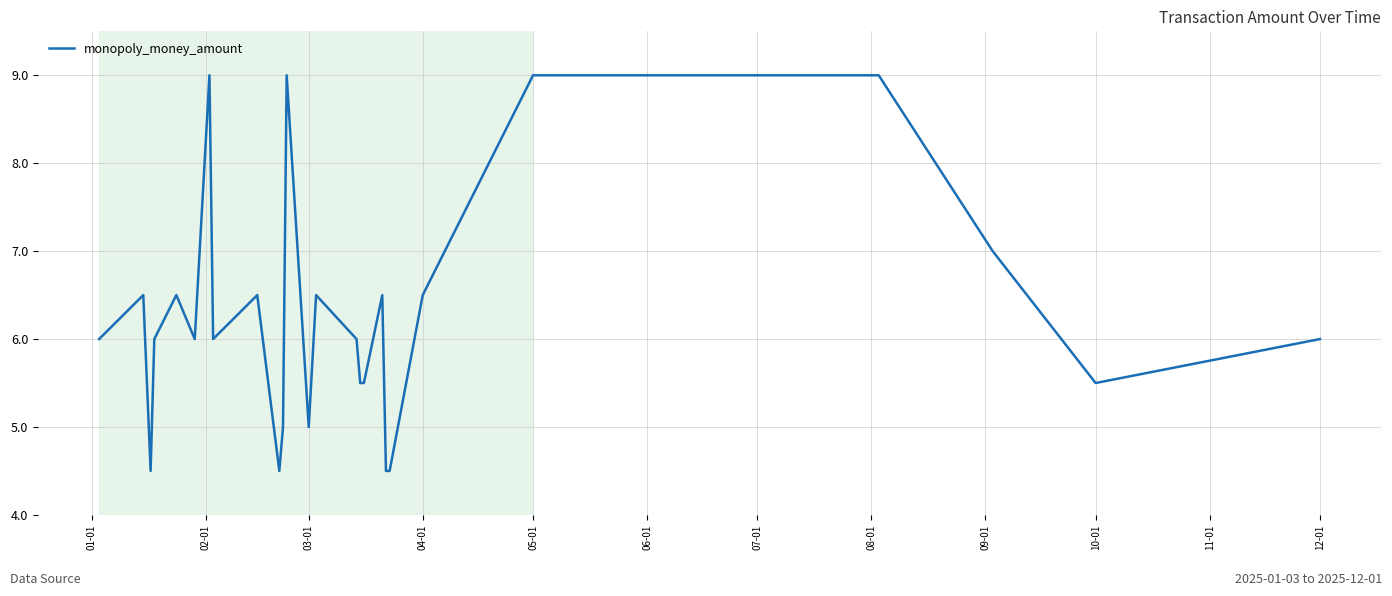

What is the difference between the maximum and minimum values?

4.5